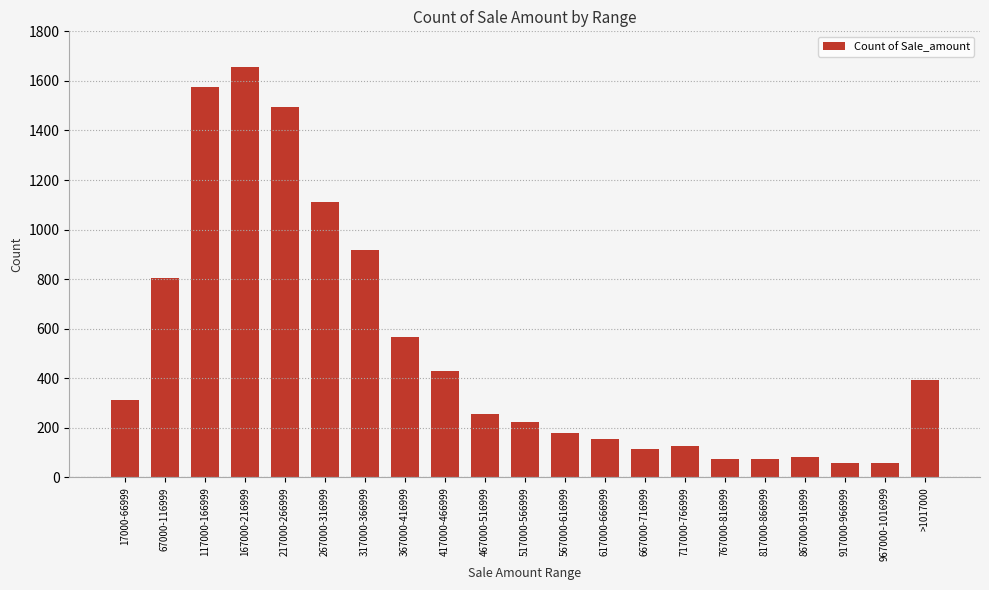

How many bars are there in total?

21